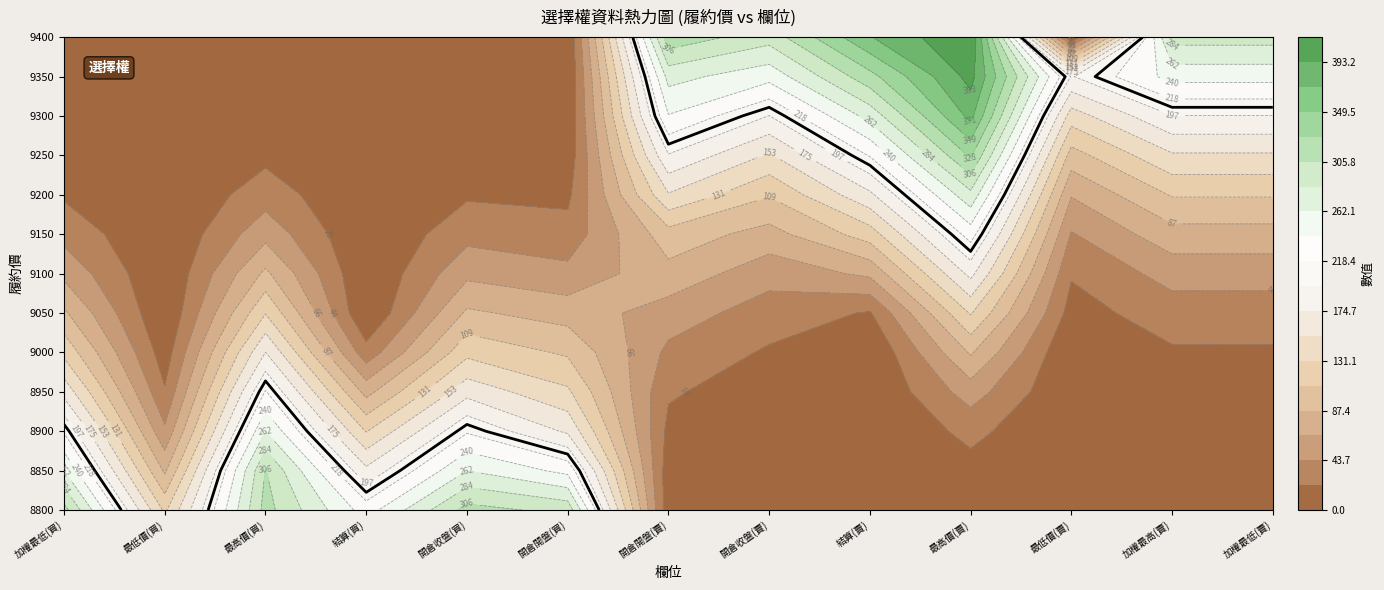

Between 12 and 11, which is larger?

12